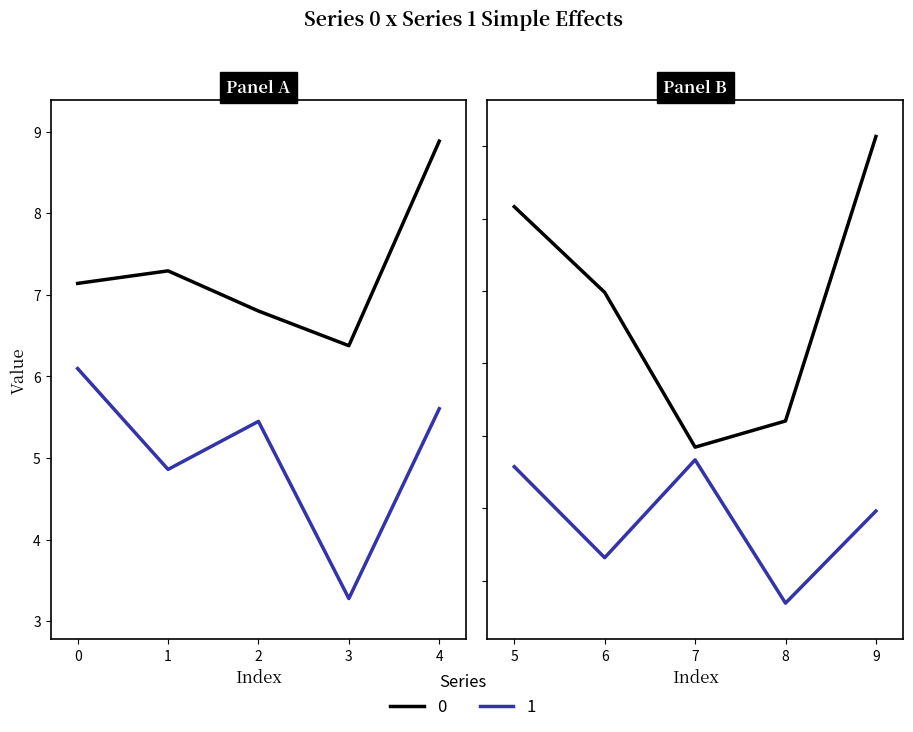

Reading left to right, extract all data points from this chart.

0: 7.1	7.3	6.8	6.4	8.9	9.2	8.0	5.8	6.2	10.1
1: 6.1	4.9	5.4	3.3	5.6	5.6	4.3	5.7	3.7	5.0